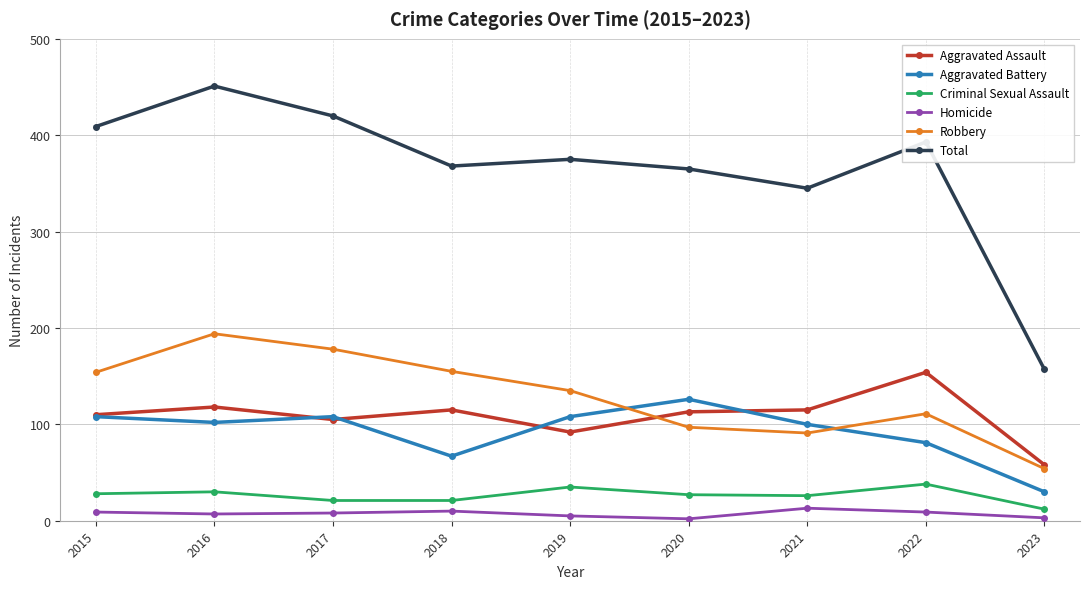

What is the sum of the Homicide values at 2020 and 2019?

7